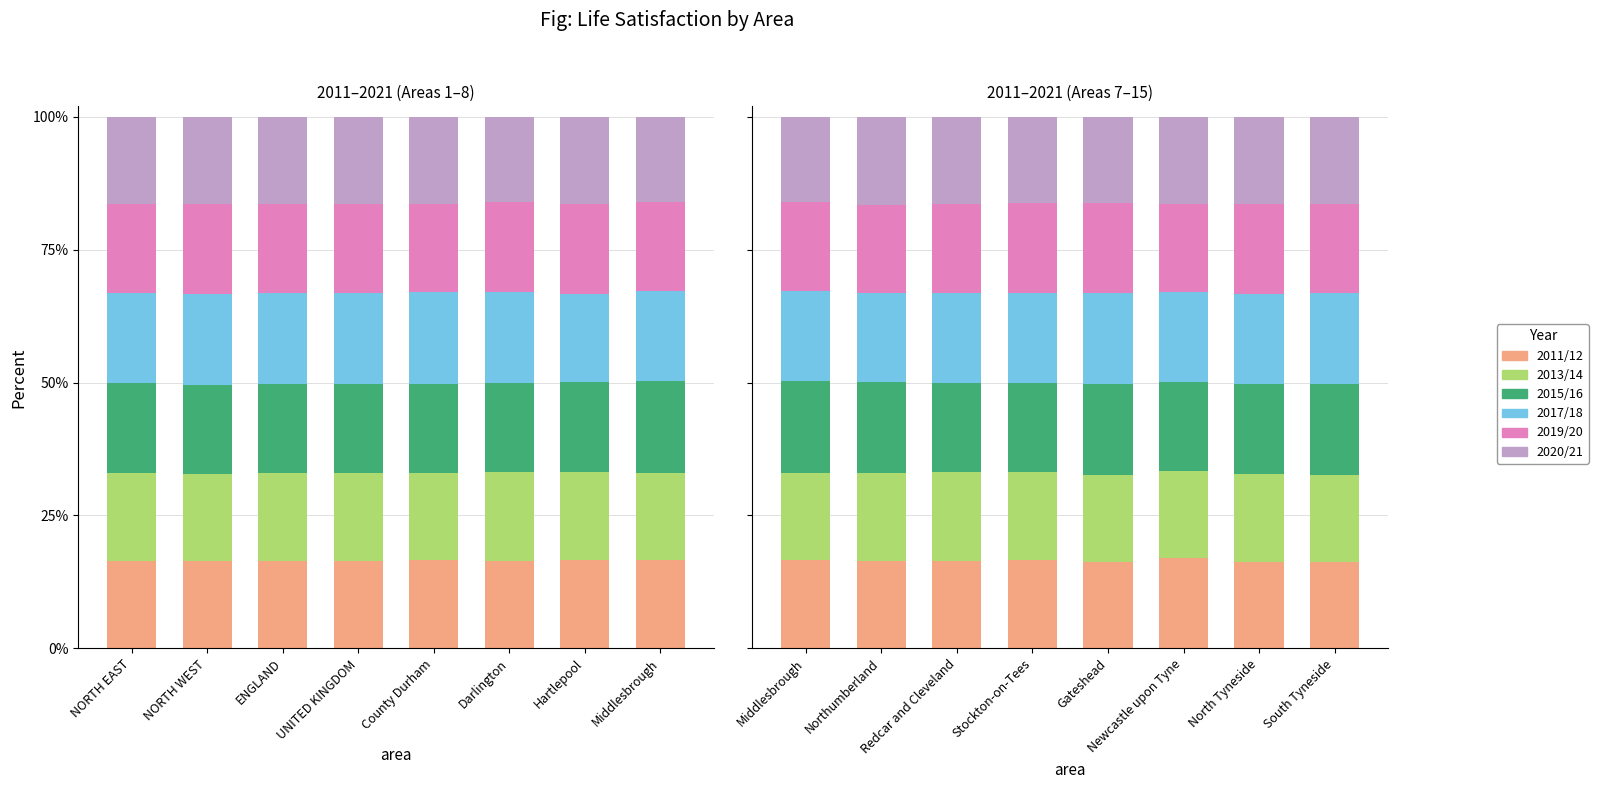

Between Gateshead and North Tyneside, which is larger?

Gateshead